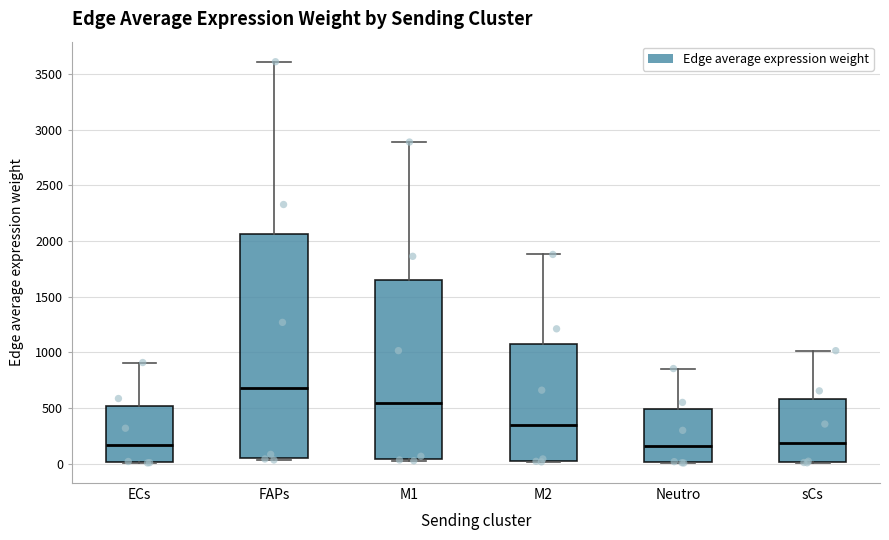

Reading left to right, read every box against the y-axis: the position of its median line, the range the box covers, and the ends of its whiskers. The values are not printed on the chart, so give them approximately, as read against the axis.

ECs: median 150, box 0 to 500, whiskers 0 to 900
FAPs: median 700, box 50 to 2050, whiskers 50 (just below the box's lower edge) to 3600
M1: median 550, box 50 to 1650, whiskers 50 (just below the box's lower edge) to 2900
M2: median 350, box 50 to 1050, whiskers 0 to 1900
Neutro: median 150, box 0 to 500, whiskers 0 to 850
sCs: median 200, box 0 to 600, whiskers 0 to 1000